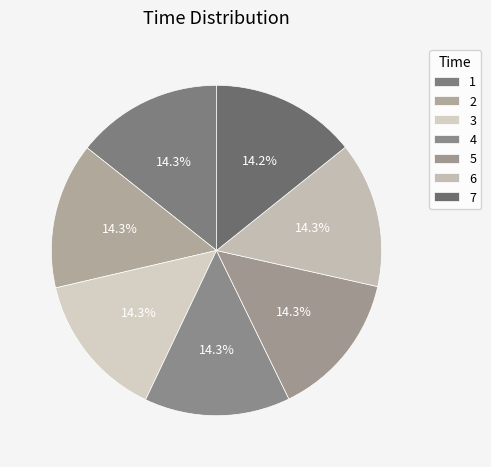

To the nearest percent, what portion does 4 represent?

14%